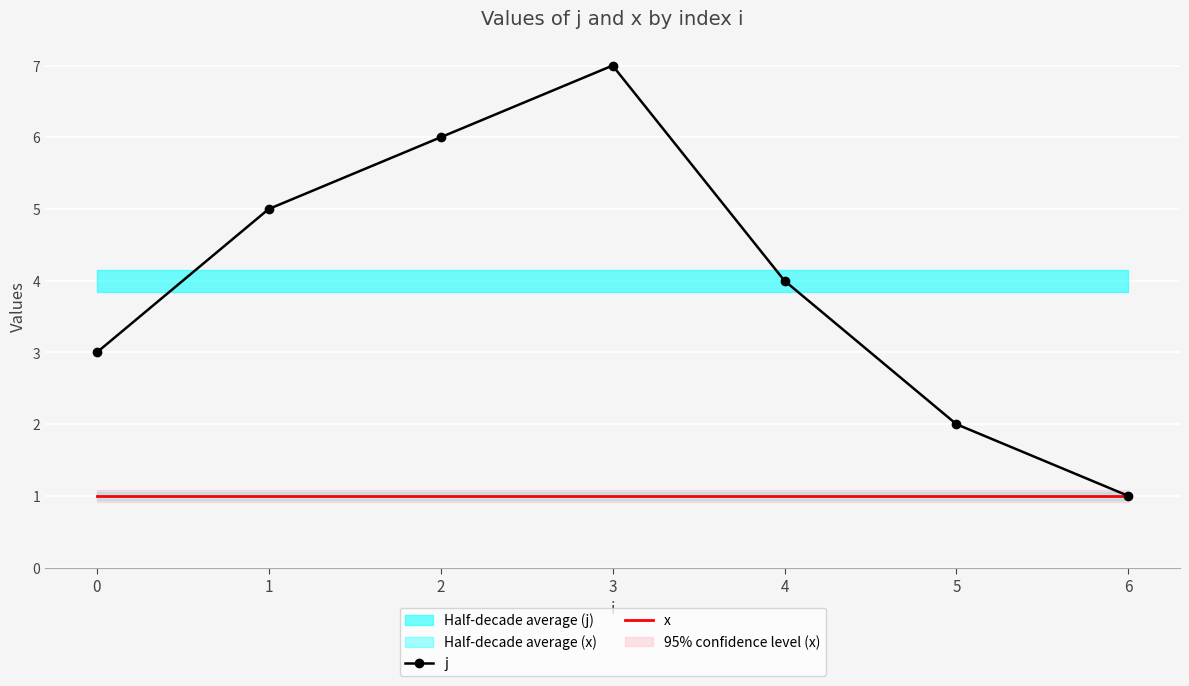

How many j values are between 2 and 6?

5